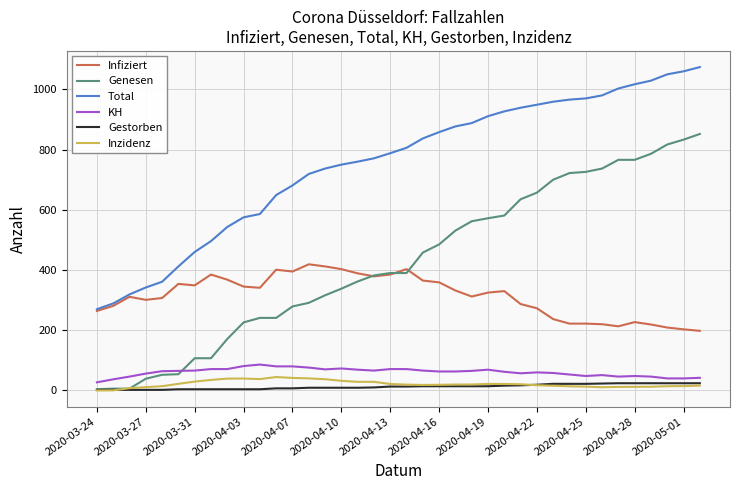

What is the highest value of the KH series?

86.0